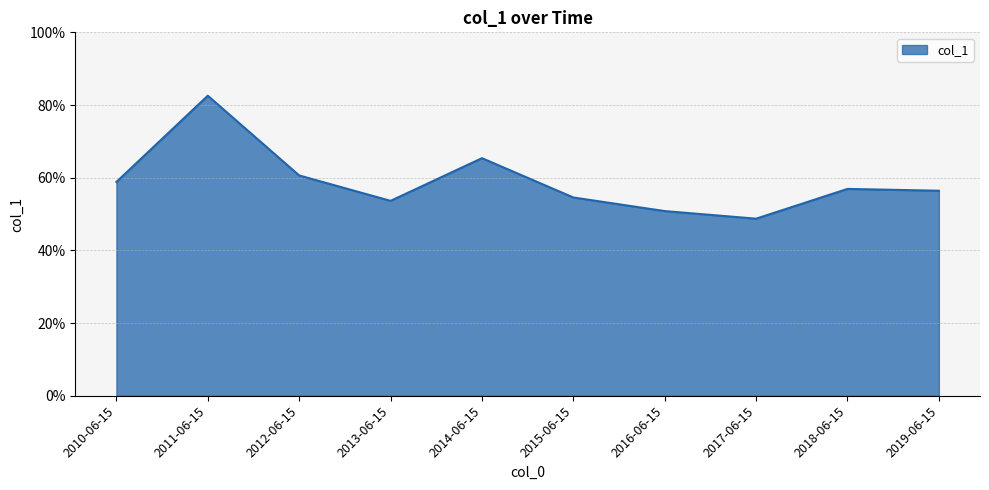

What position from the right is 2017-06-15?

3